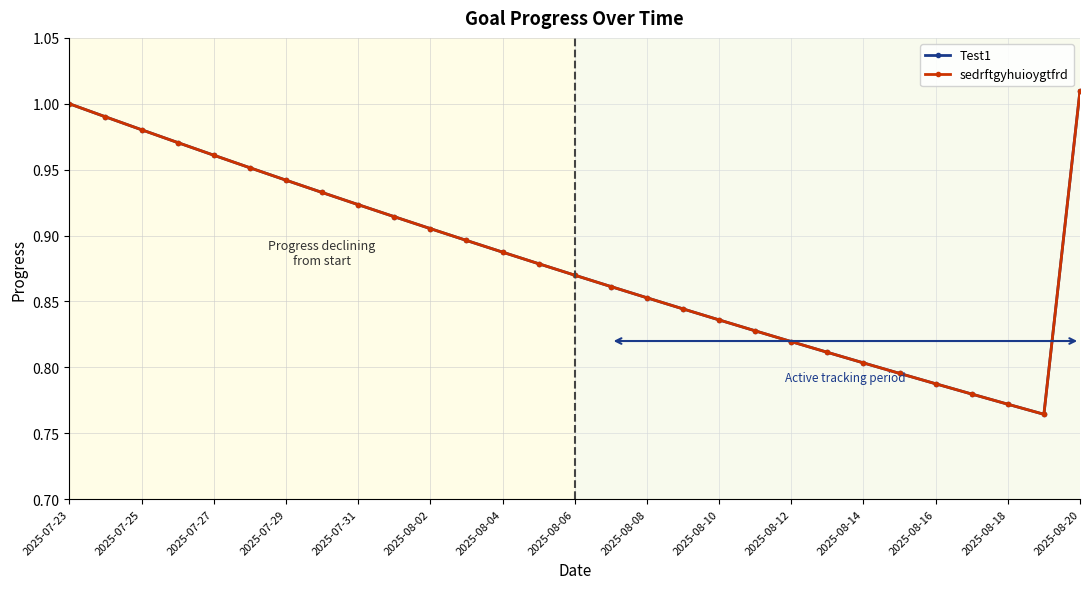

Does the chart display data point markers on the line(s)?

Yes